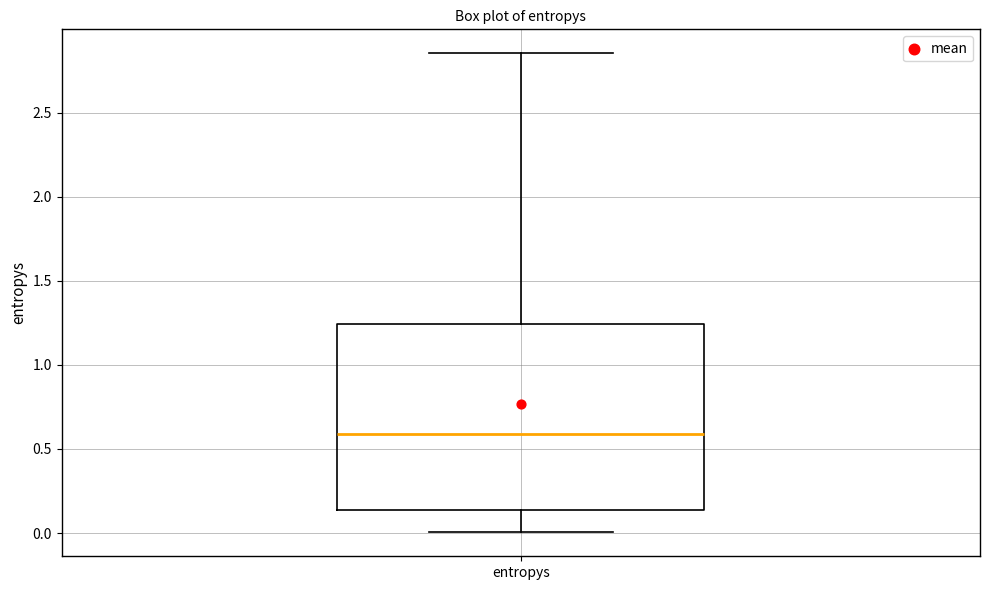

Transcribe this box plot: give where the median line is, the range the box spans, and where the two whiskers end, as read against the y-axis. The values are not printed on the chart, so give them approximately, as read against the axis.

median 0.60, box 0.15 to 1.25, whiskers 0.00 to 2.85